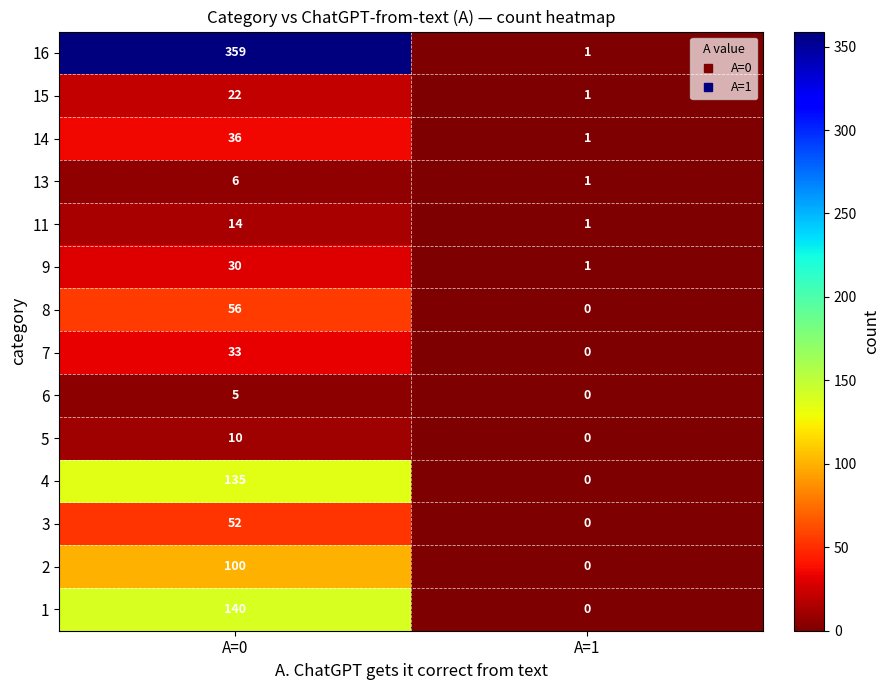

At how many categories does at least one series exceed 50?

1